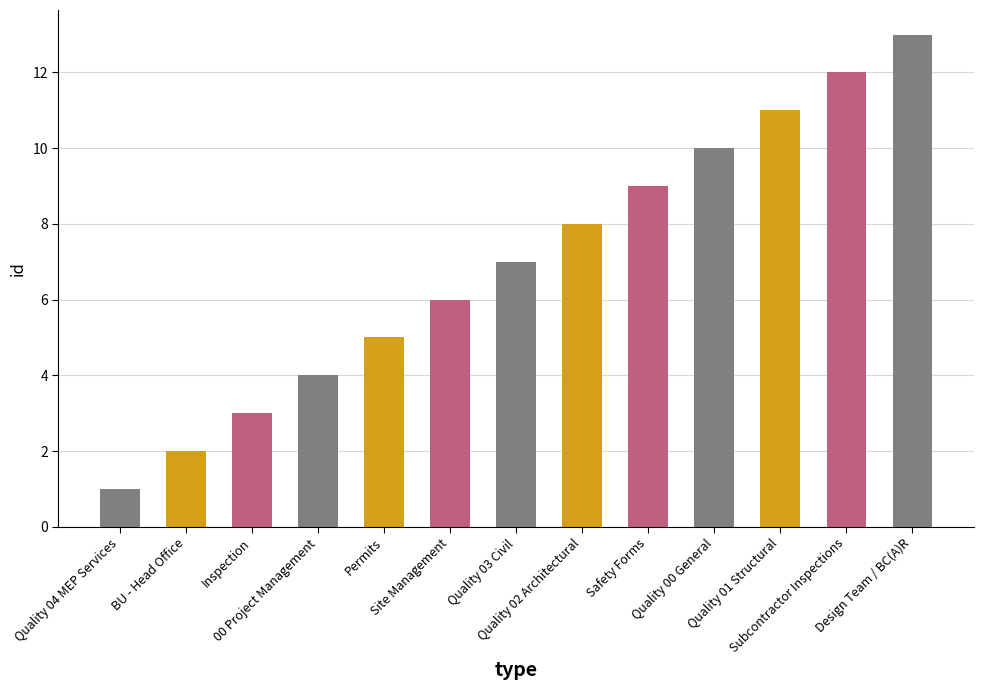

Reading left to right, what are all the values shown in this chart?

Quality 04 MEP Services=1	BU - Head Office=2	Inspection=3	00 Project Management=4	Permits=5	Site Management=6	Quality 03 Civil=7	Quality 02 Architectural=8	Safety Forms=9	Quality 00 General=10	Quality 01 Structural=11	Subcontractor Inspections=12	Design Team / BC(A)R=13